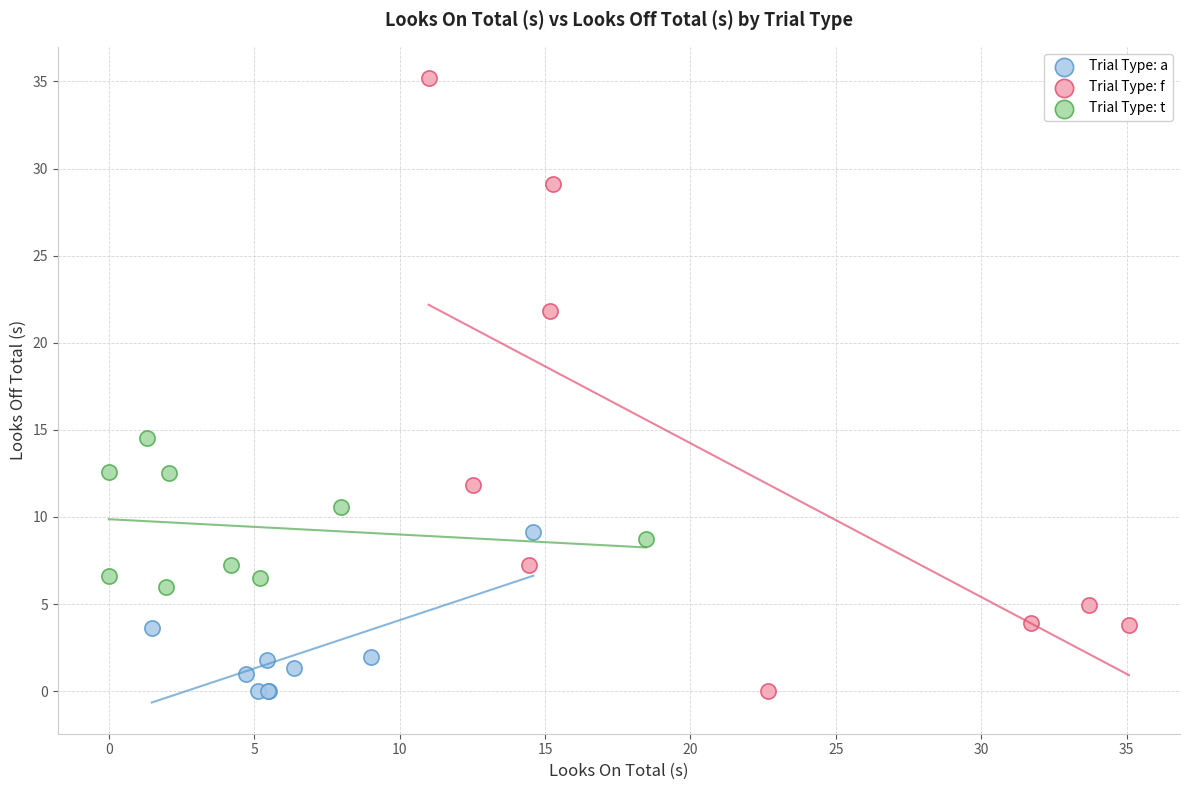

Which series has the widest spread of Y values?

Trial Type: f